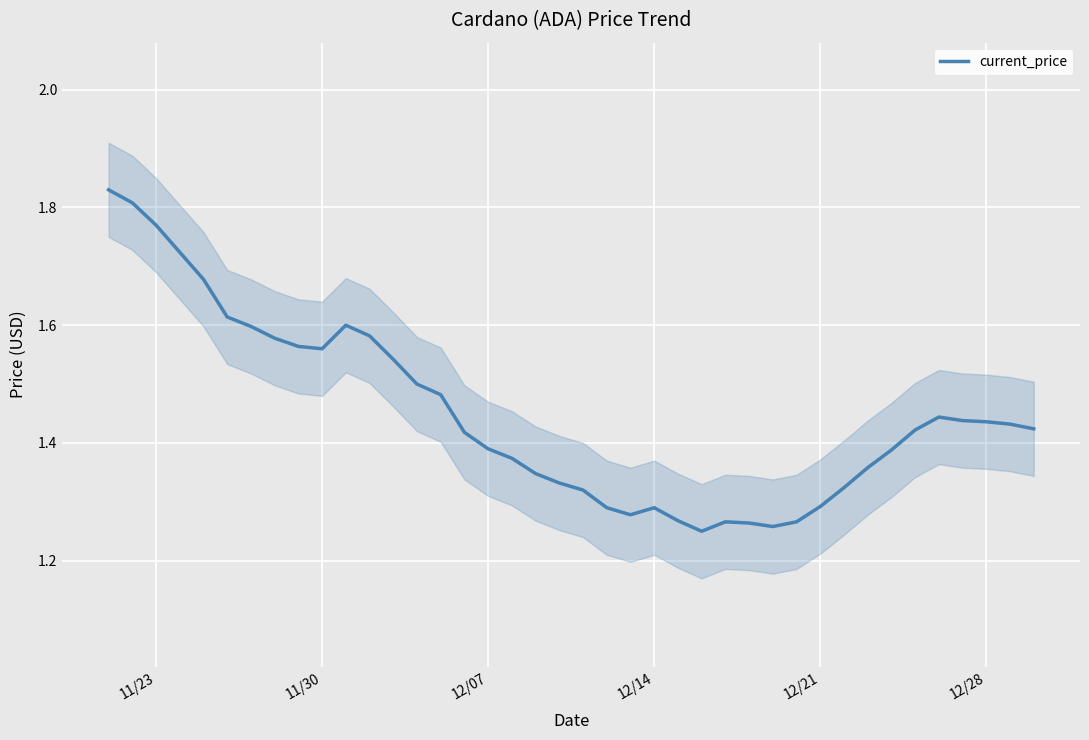

The current_price series shows 0.8 at 12/07. True or false?

False